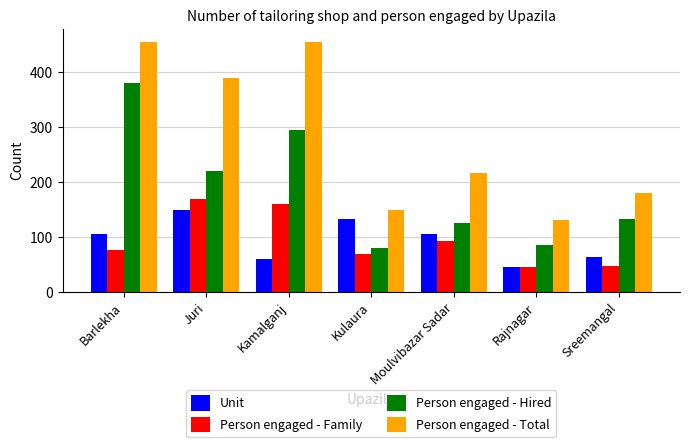

What is the approximate value of Person engaged - Family at Juri, to the nearest 5?

170